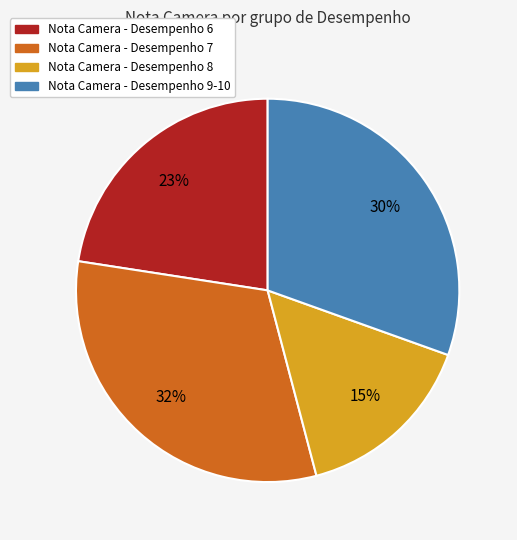

Is there any slice that represents more than half of the pie?

No